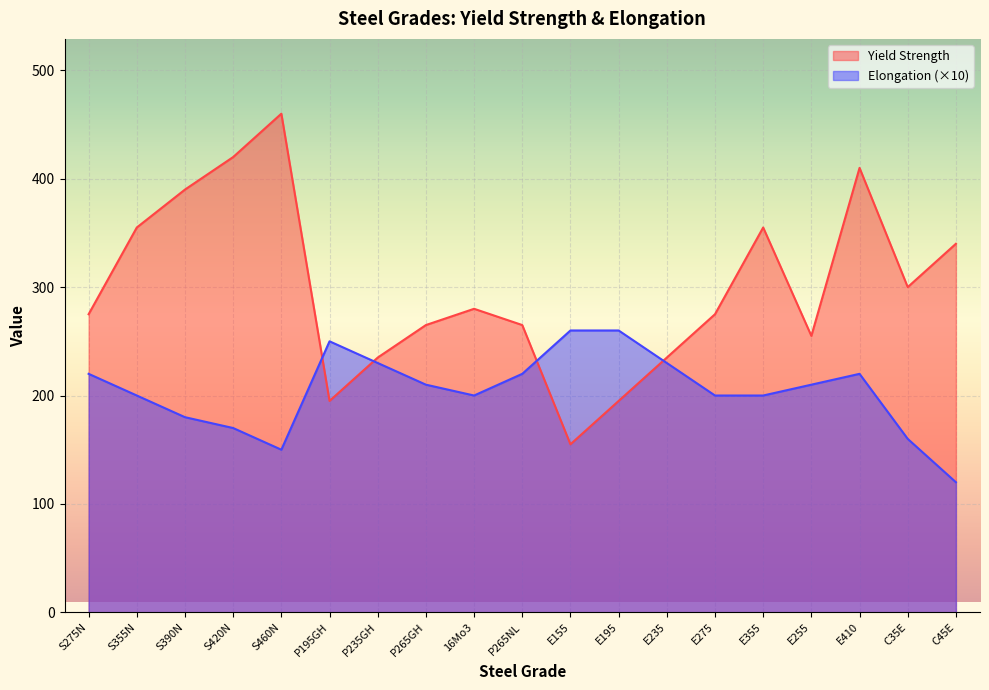

How many interior local valleys does the Elongation series have?

2